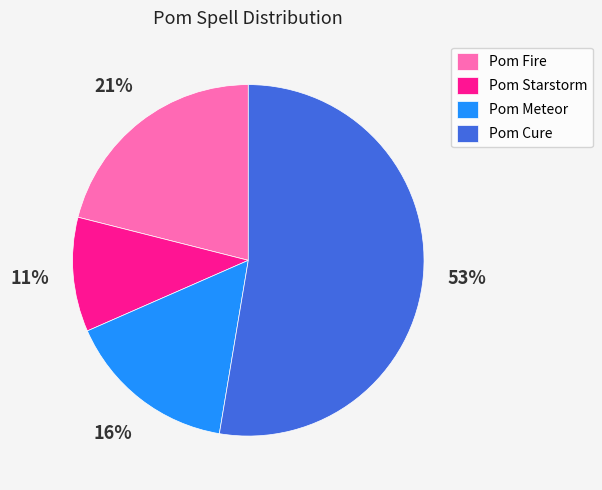

The Pom Meteor slice represents 24% of the pie. True or false?

False